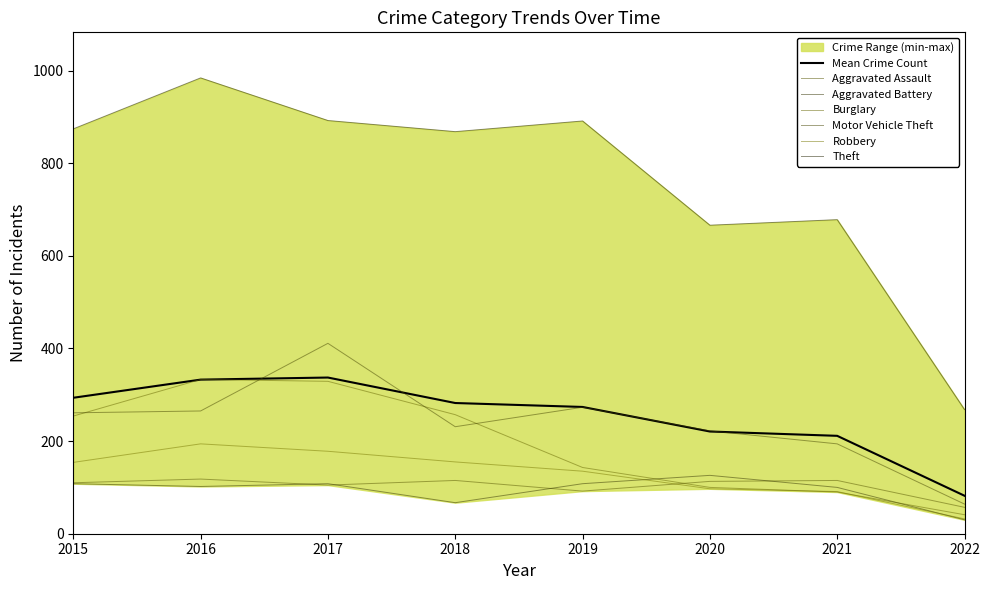

How many interior local valleys does the Theft series have?

2